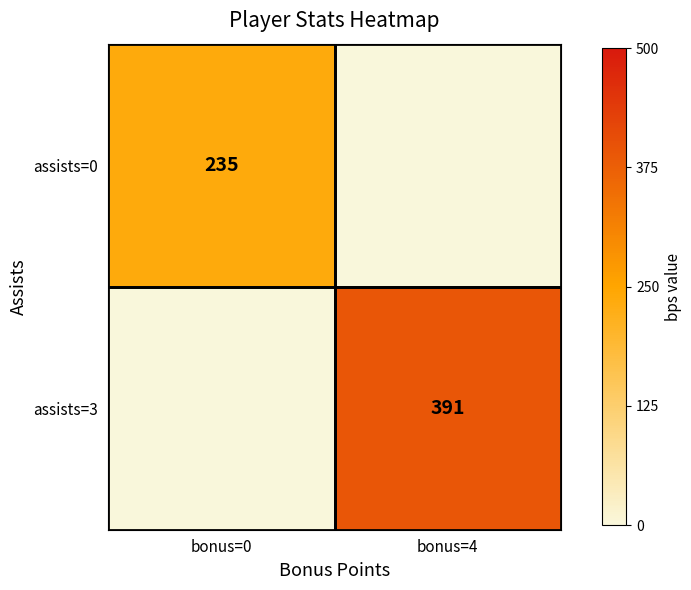

True or false: assists=3 has a value of 391 at bonus=4.

True